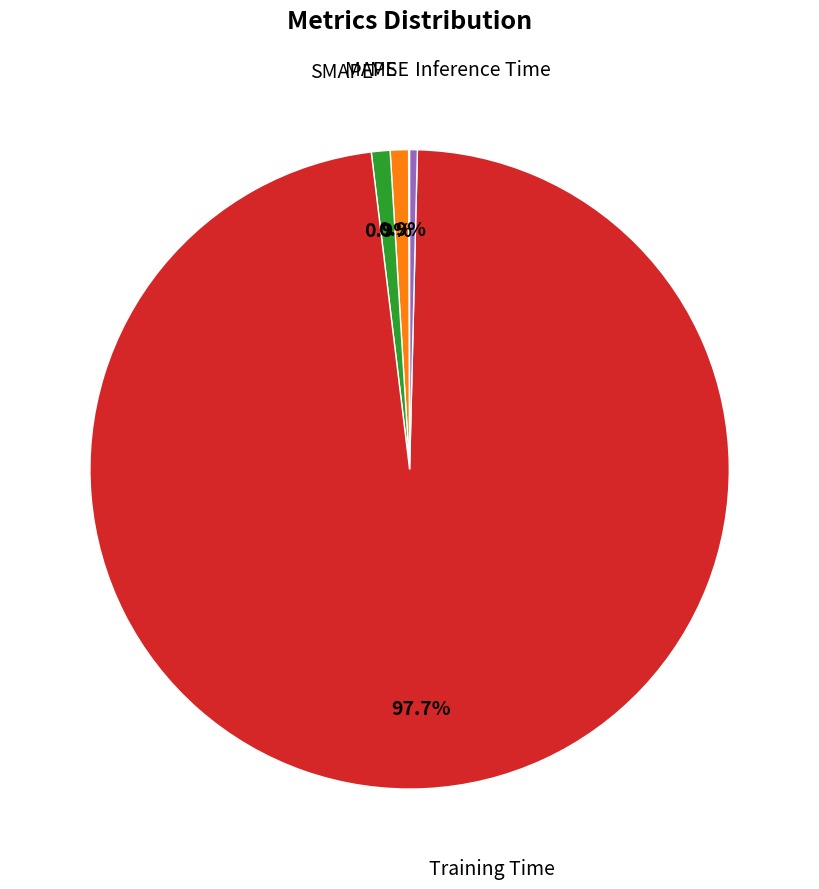

Does any single category account for the majority?

Yes